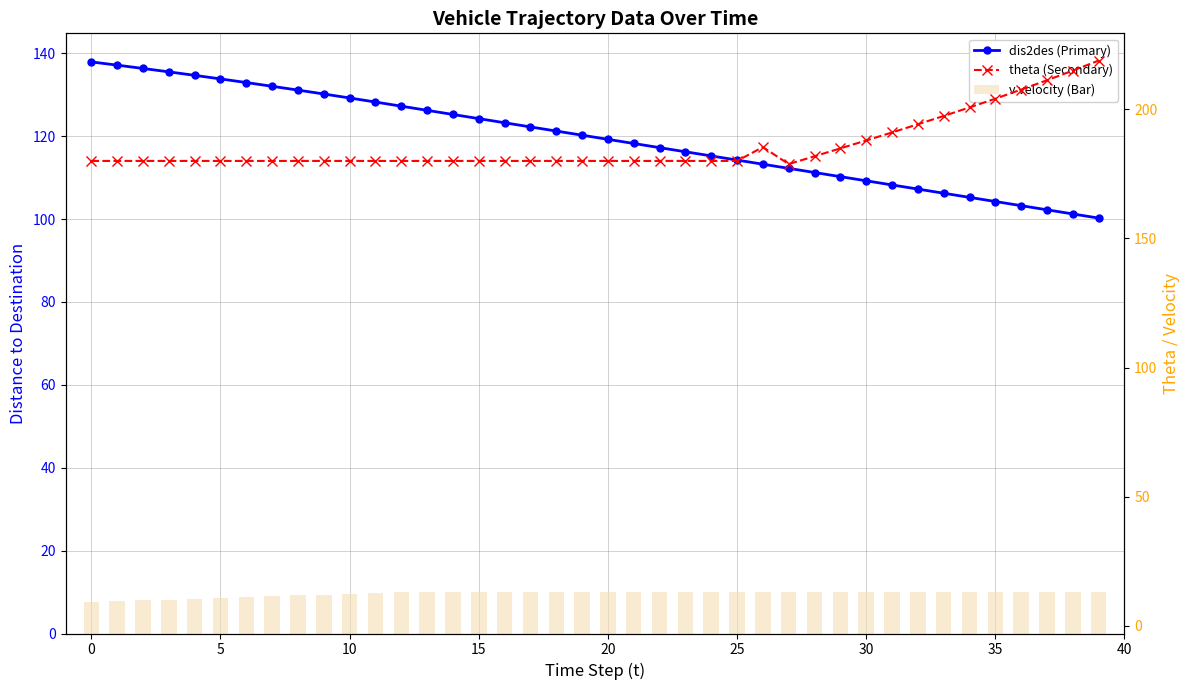

What is the difference between the maximum and minimum values in the theta (Secondary) series?

40.1